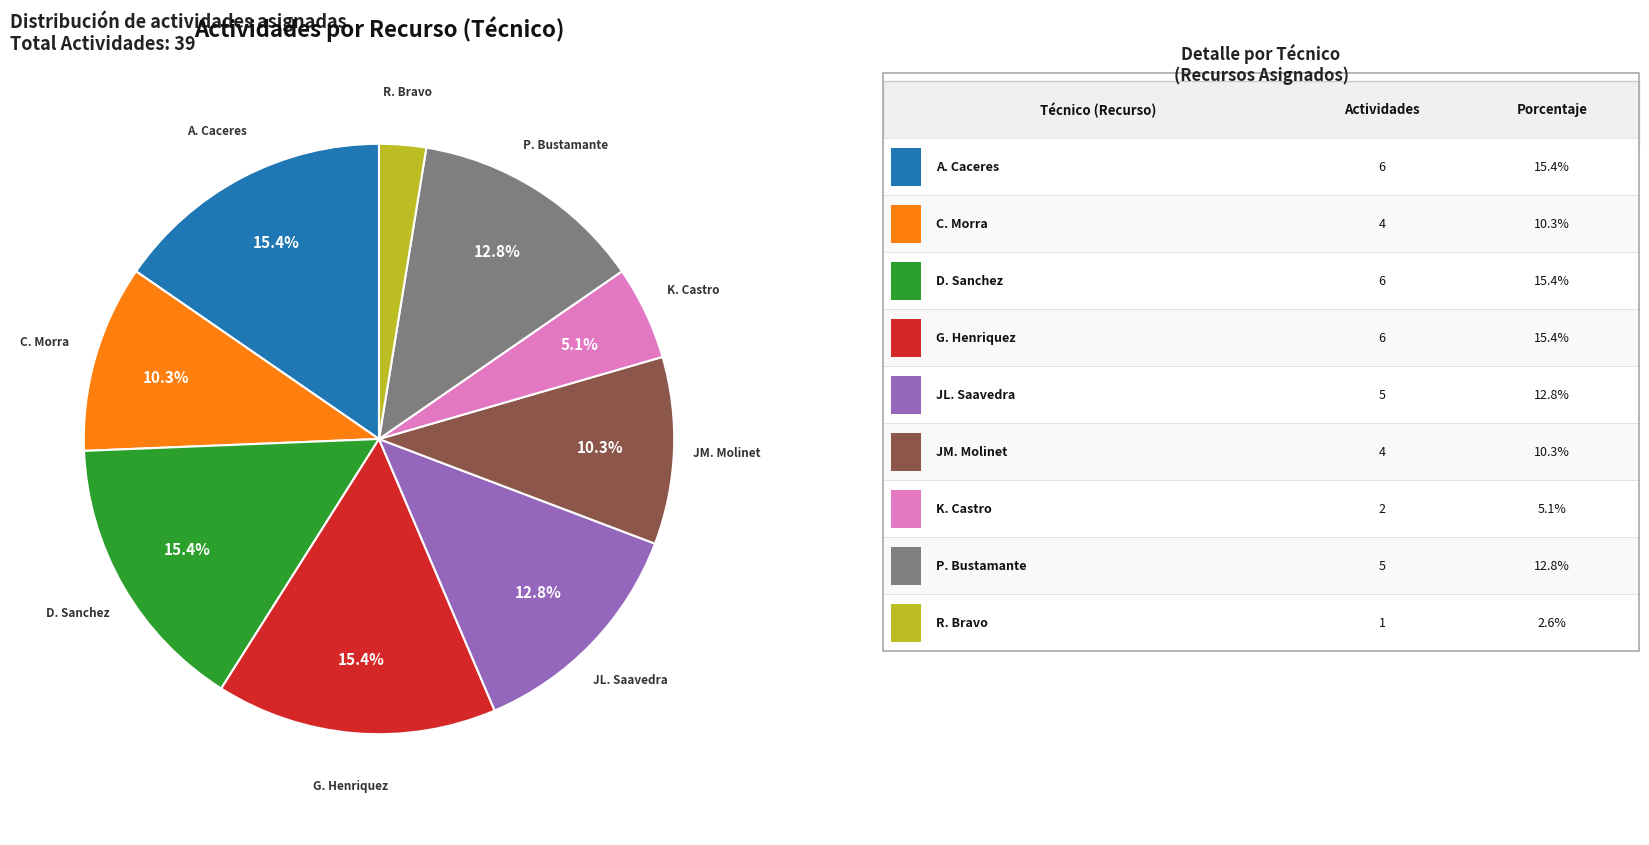

Is there a majority slice in this chart?

No